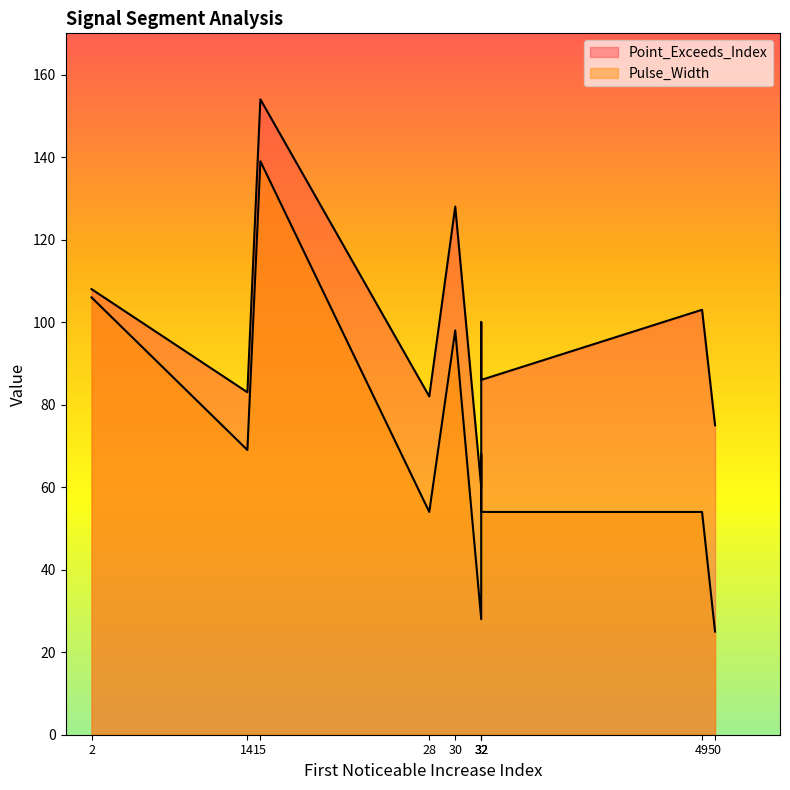

List the series in order of their peak value, lowest first.

Pulse_Width, Point_Exceeds_Index